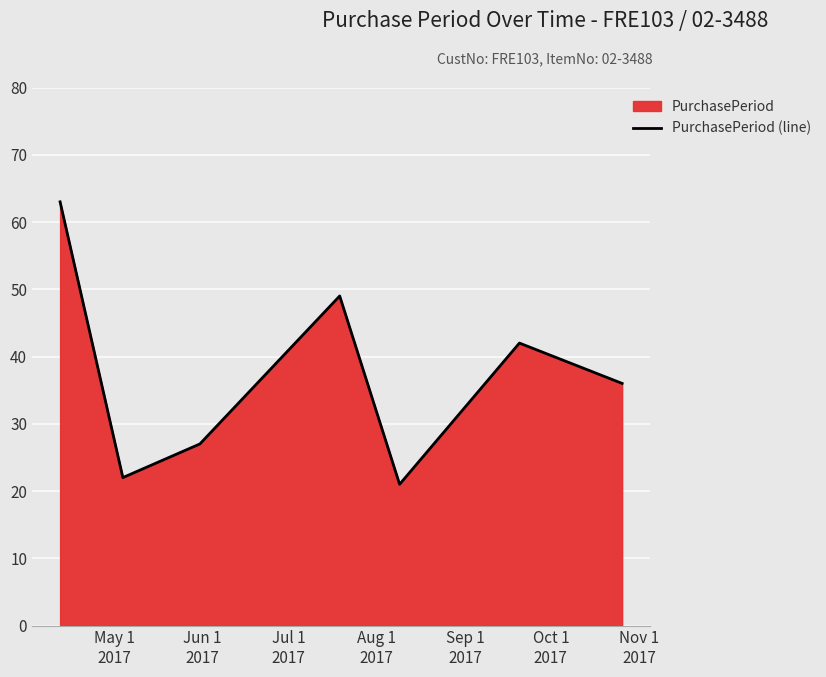

What is the average value?

37